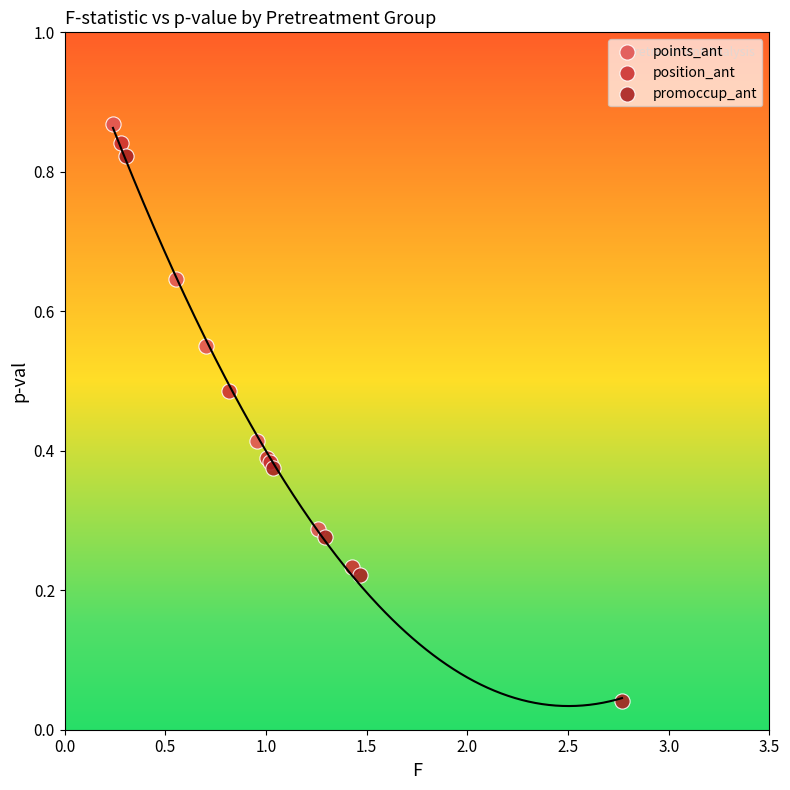

Which series reaches the minimum Y coordinate?

promoccup_ant